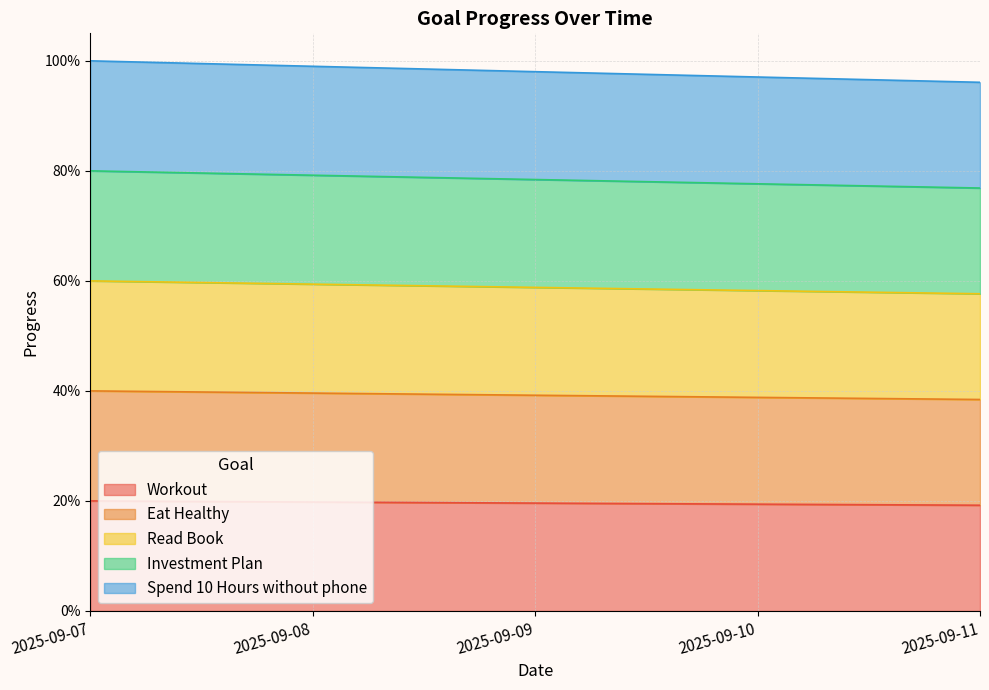

At which category is the sum across all series the highest?

2025-09-07